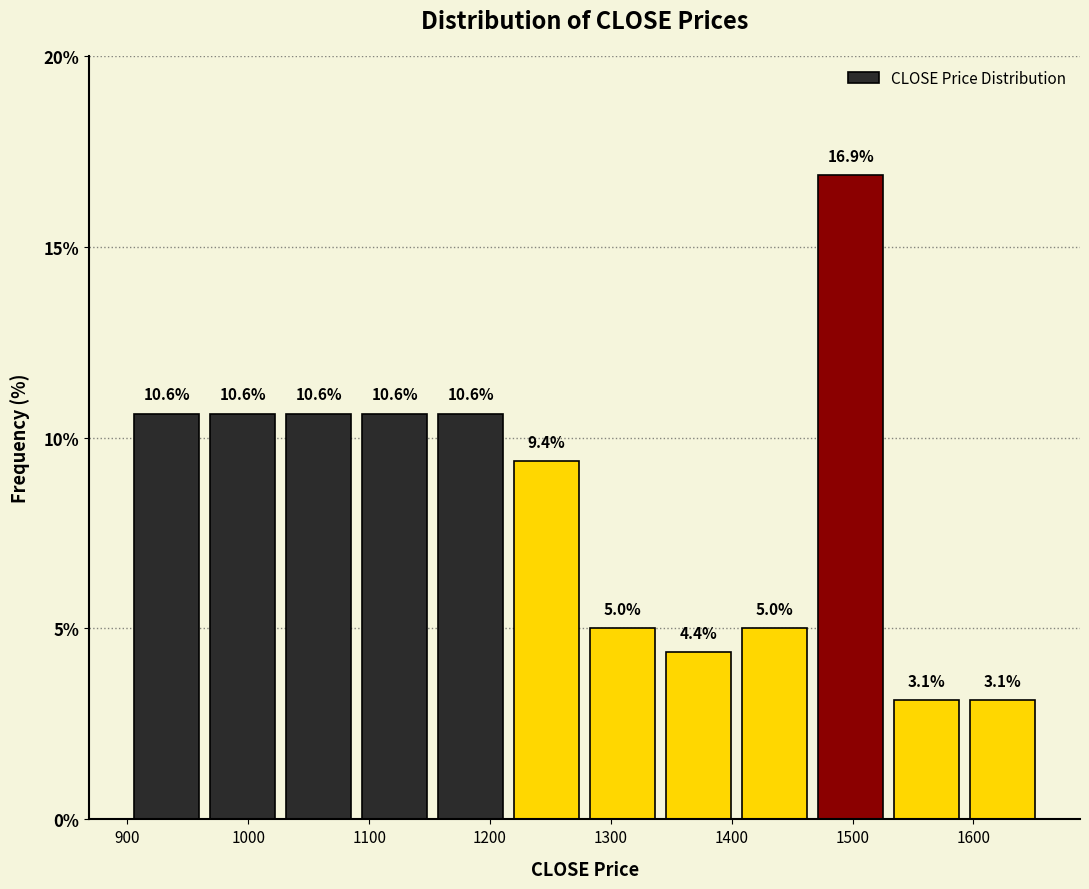

Which range on the x-axis has the tallest bar?

1470 to 1530